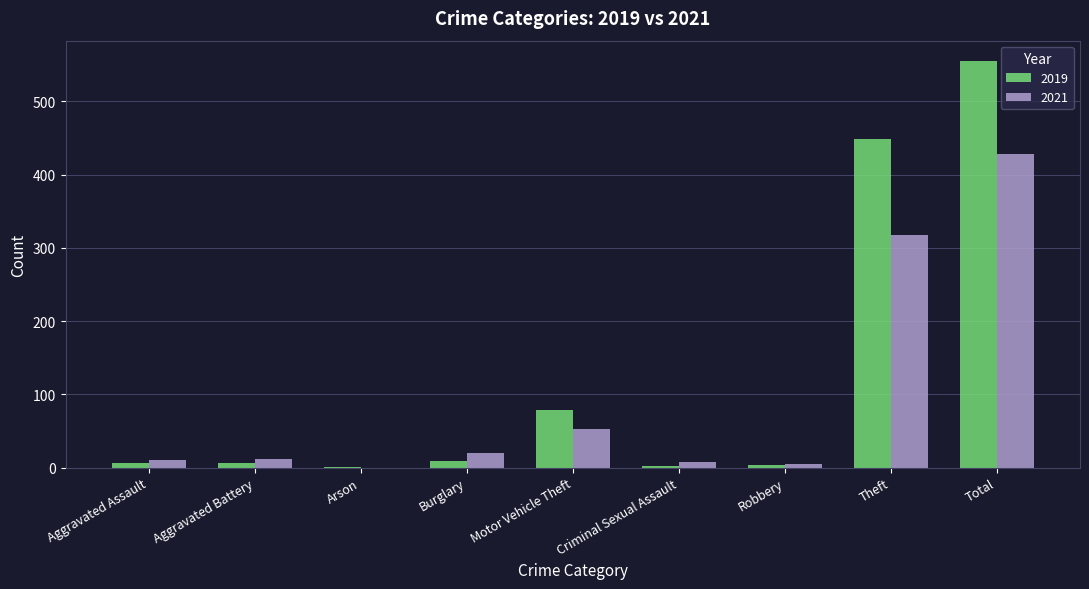

At which category is the sum across all series the highest?

Total